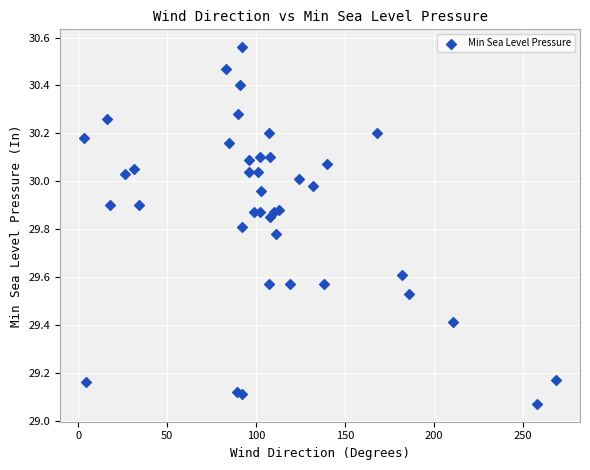

What is the range of Y values (max minus min)?

1.5